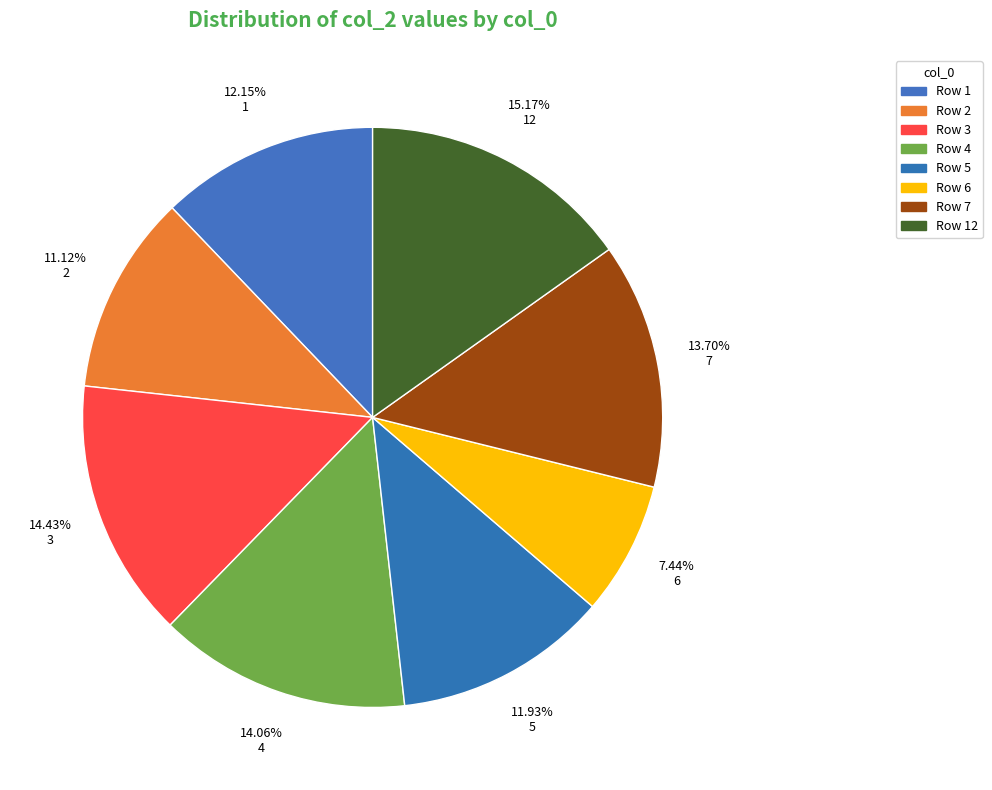

Rank the categories by value from highest to lowest.

12, 3, 4, 7, 1, 5, 2, 6